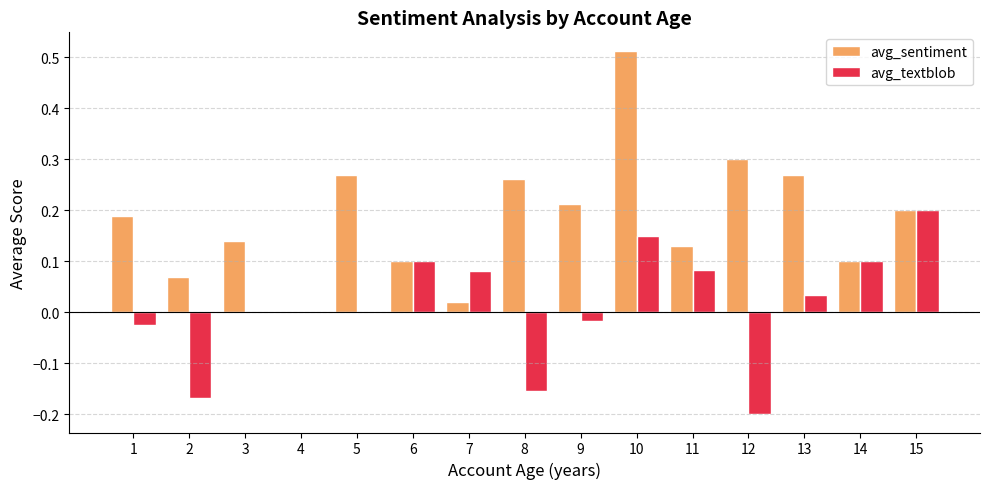

What is the sum of all avg_sentiment values?

2.8